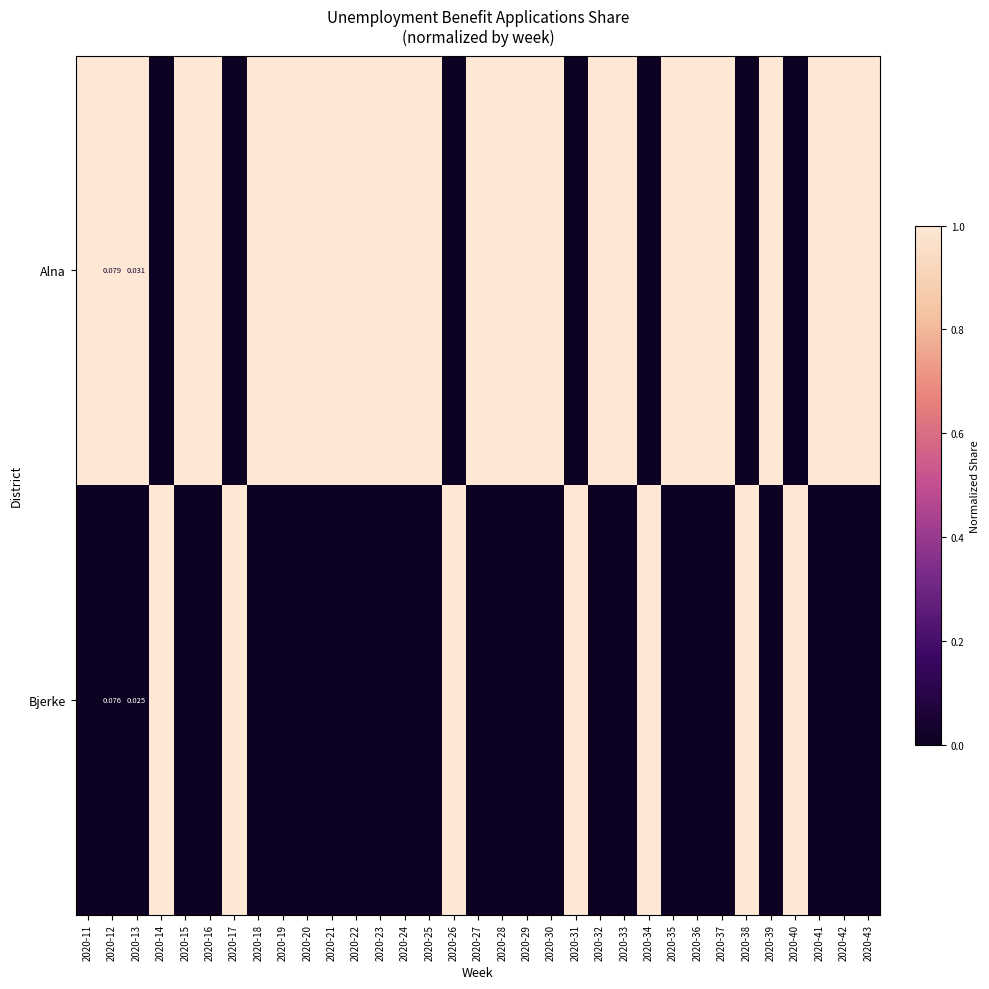

Is the value of Alna at 2020-27 greater than the value of Bjerke at 2020-13?

Yes